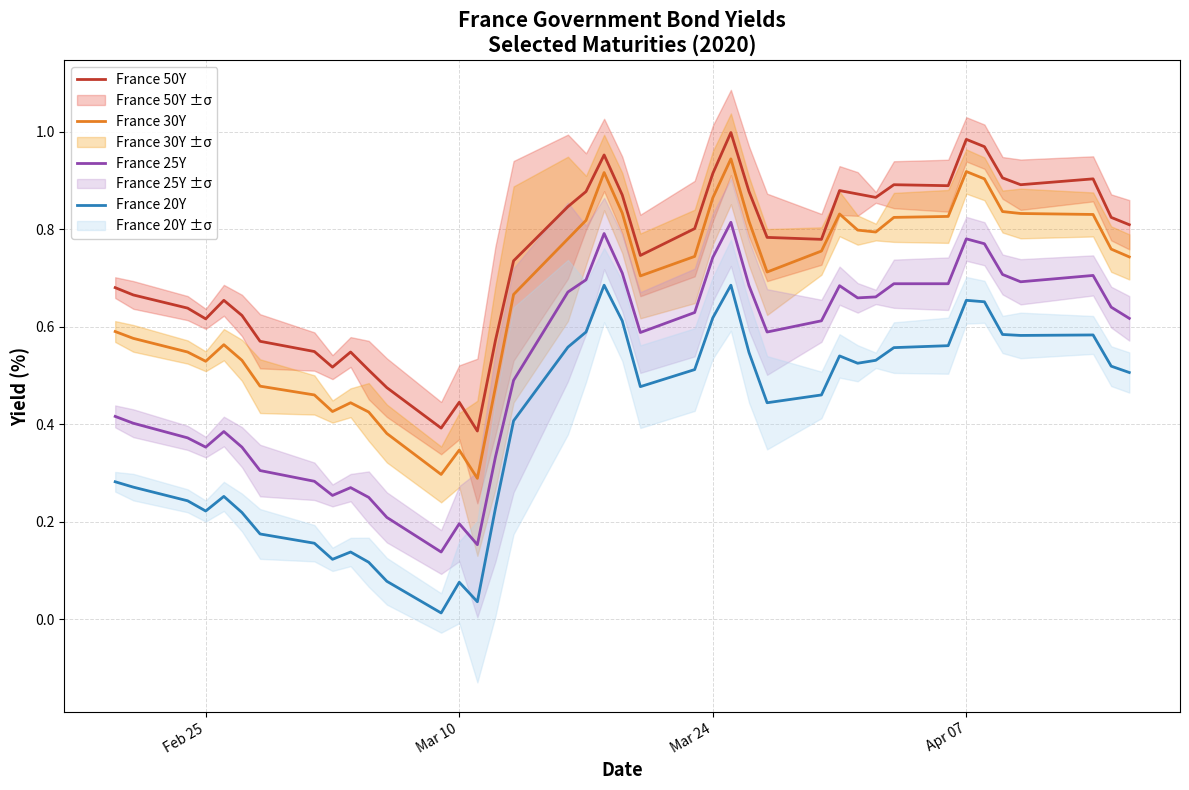

True or false: France 25Y and France 30Y intersect in this chart.

False